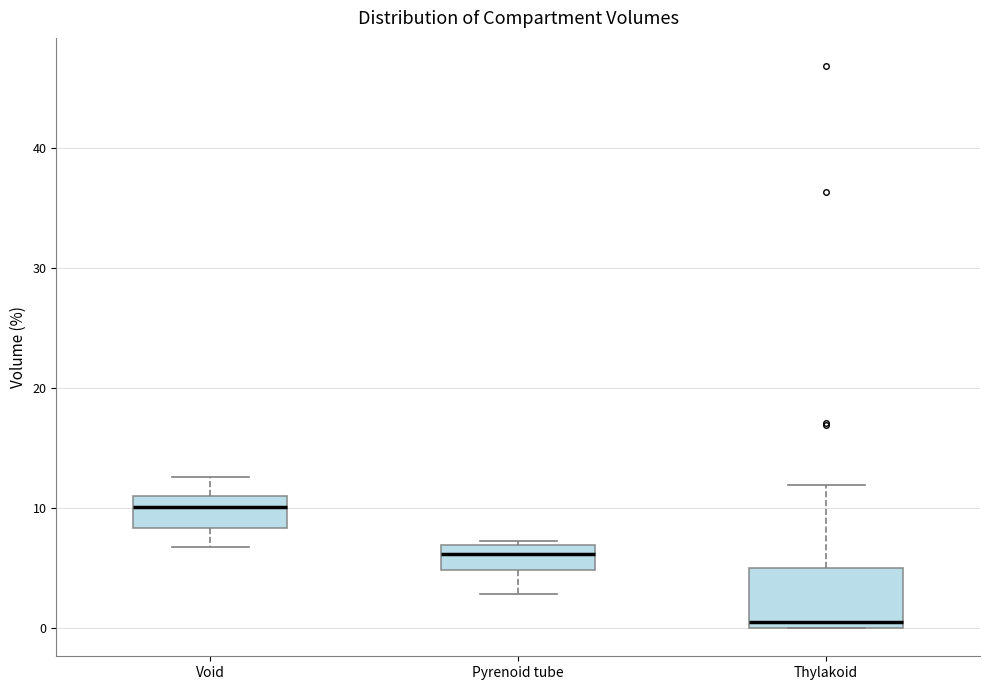

Reading left to right, read every box against the y-axis: the position of its median line, the range the box covers, and the ends of its whiskers. The values are not printed on the chart, so give them approximately, as read against the axis.

Void: median 10, box 8 to 11, whiskers 7 to 13
Pyrenoid tube: median 6, box 5 to 7, whiskers 3 to 7 (just above the box's upper edge)
Thylakoid: median 1, box 0 to 5, whiskers 0 to 12